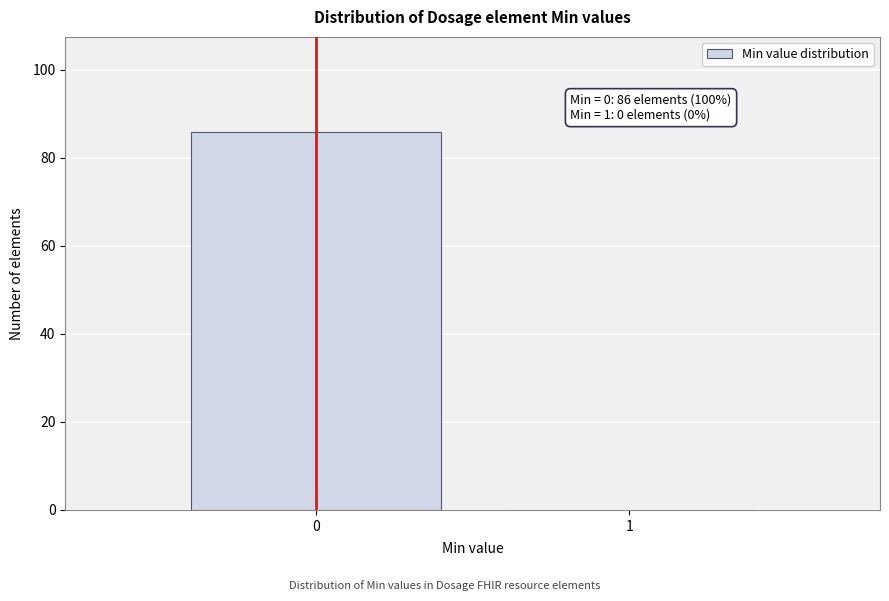

Reading right to left, extract all data points from this chart.

1=0	0=86